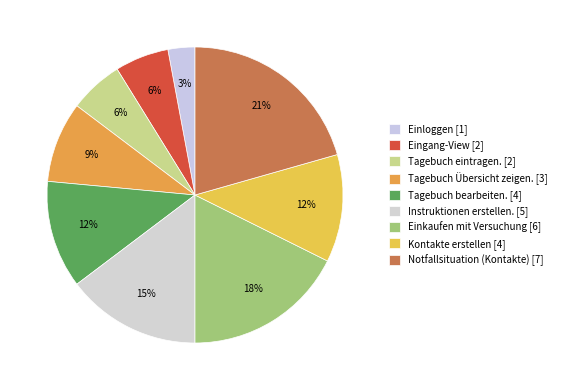

What percentage is NOT represented by Notfallsituation (Kontakte)?

79.4%